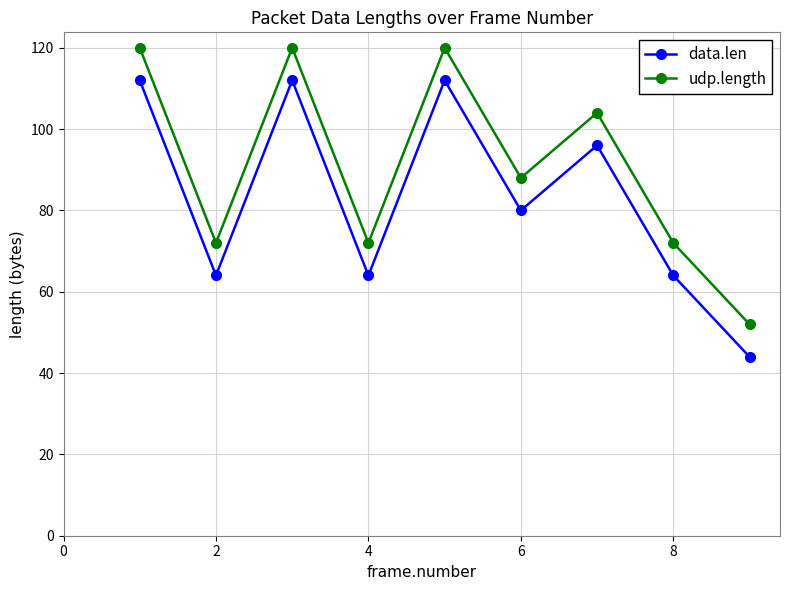

How many data points in data.len are less than 80?

4